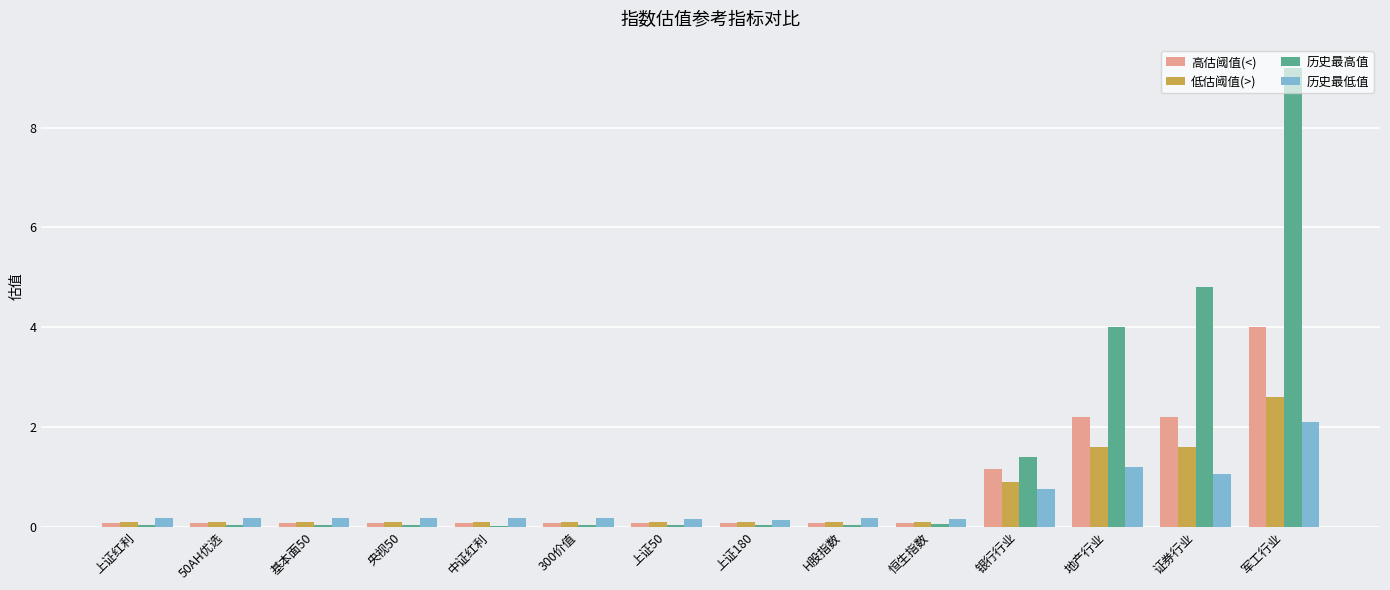

What is the approximate value of 历史最低值 at 基本面50?

0.2